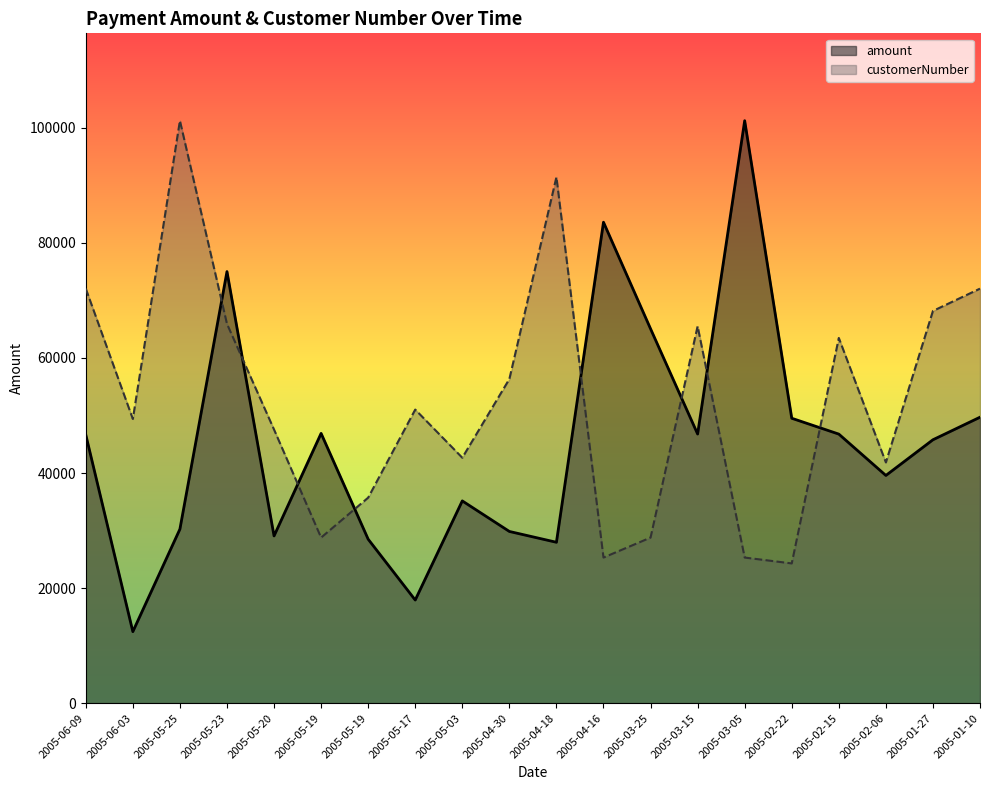

Reading left to right, transcribe all the data shown in this chart.

amount: 2005-06-09=46656.9	2005-06-03=12432.3	2005-05-25=30253.8	2005-05-23=75020.1	2005-05-20=29070.4	2005-05-19=46895.5	2005-05-19=28500.8	2005-05-17=17928.1	2005-05-03=35157.8	2005-04-30=29848.5	2005-04-18=27966.5	2005-04-16=83598.0	2005-03-25=65071.3	2005-03-15=46781.7	2005-03-05=101244.6	2005-02-22=49523.7	2005-02-15=46770.5	2005-02-06=39580.6	2005-01-27=45785.3	2005-01-10=49705.5
customerNumber: 2005-06-09=72055.1	2005-06-03=49397.6	2005-05-25=101244.6	2005-05-23=65931.5	2005-05-20=47560.5	2005-05-19=28781.2	2005-05-19=35721.4	2005-05-17=51030.5	2005-05-03=42661.5	2005-04-30=56337.7	2005-04-18=91446.7	2005-04-16=25311.1	2005-03-25=28781.2	2005-03-15=65523.2	2005-03-05=25311.1	2005-02-22=24290.5	2005-02-15=63482.0	2005-02-06=41845.0	2005-01-27=68176.8	2005-01-10=72055.1